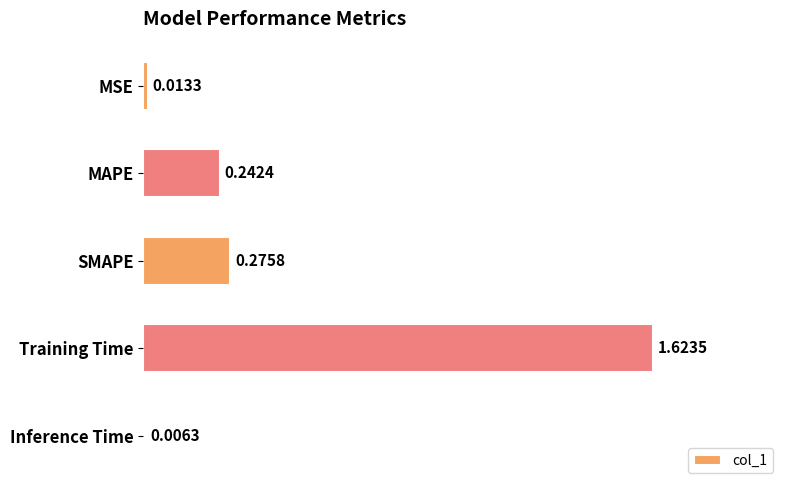

Where is the data nearest to the value 0?

Inference Time